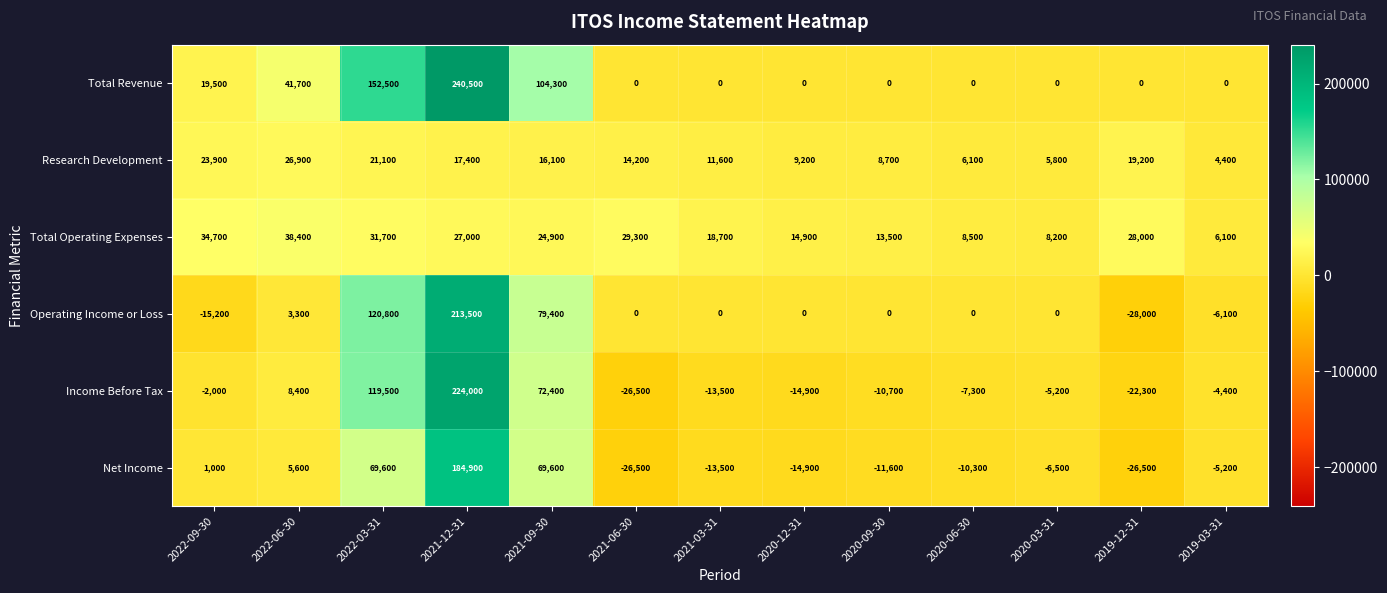

What is the smallest value displayed?

-28000